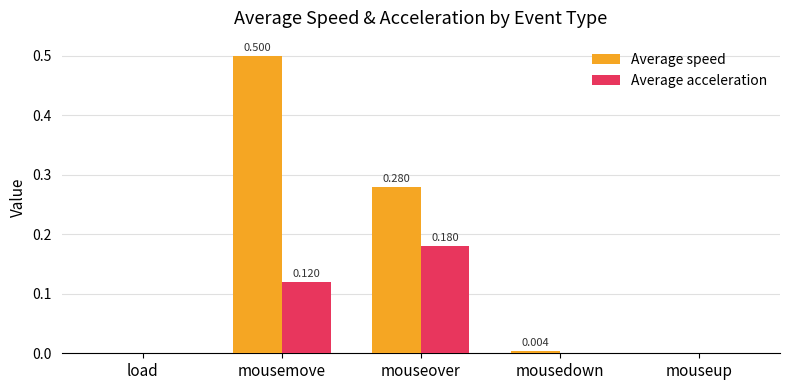

Between mousemove and mousedown, which series saw the biggest shift?

Average speed